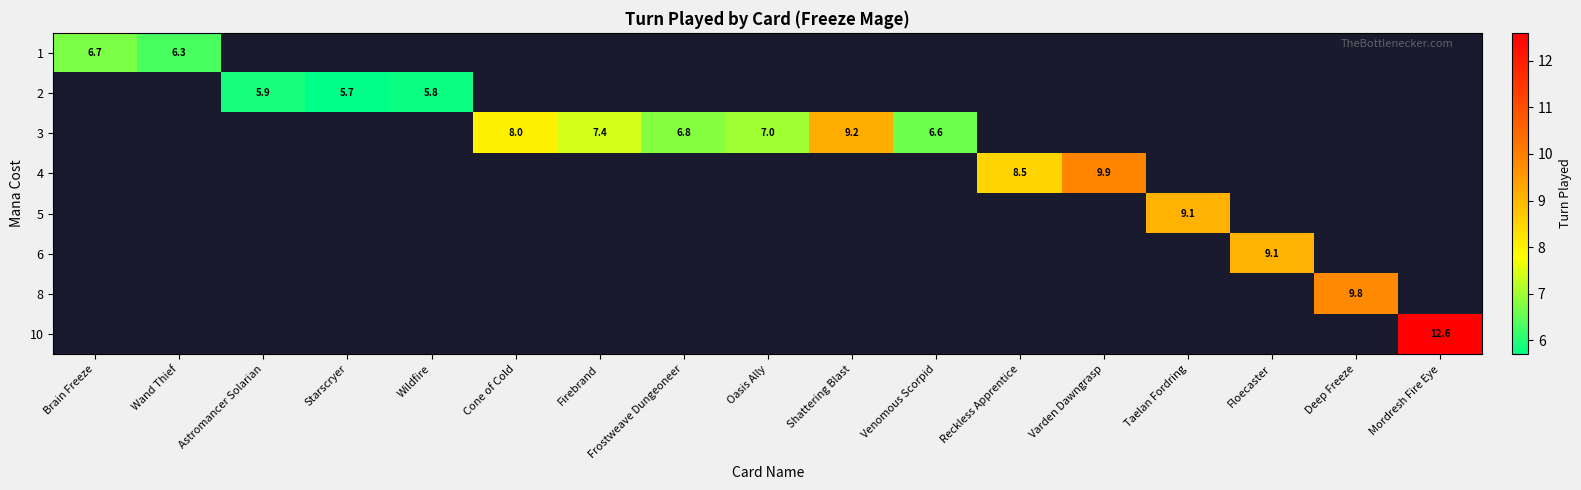

At which category does the chart reach its minimum across all series?

Starscryer